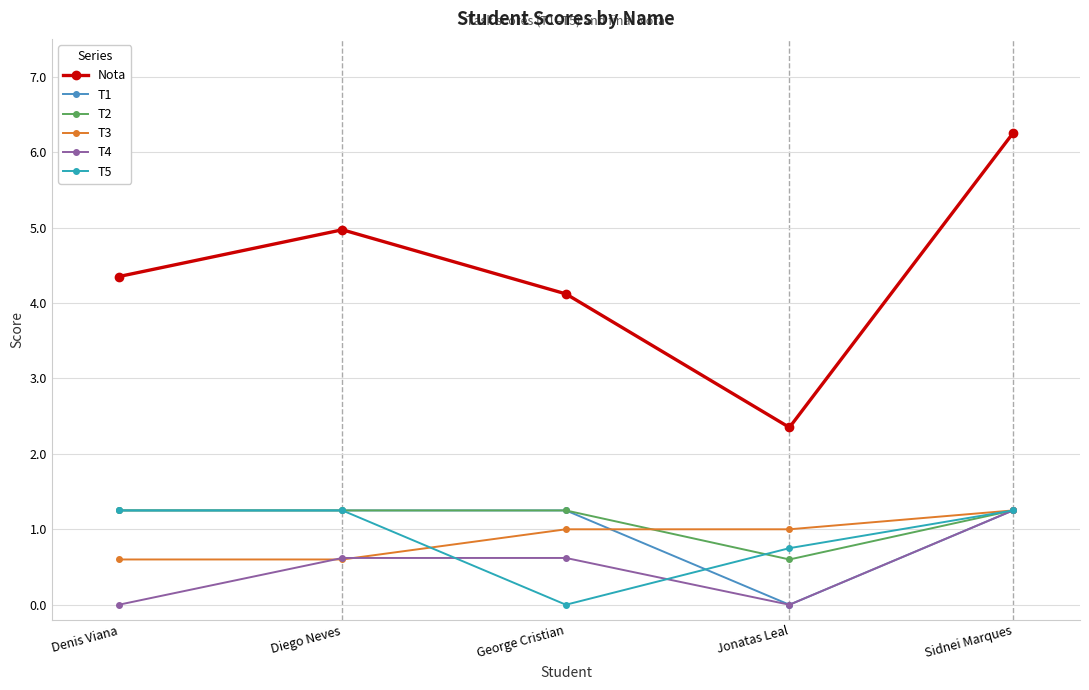

Which series has the largest total across all categories?

Nota